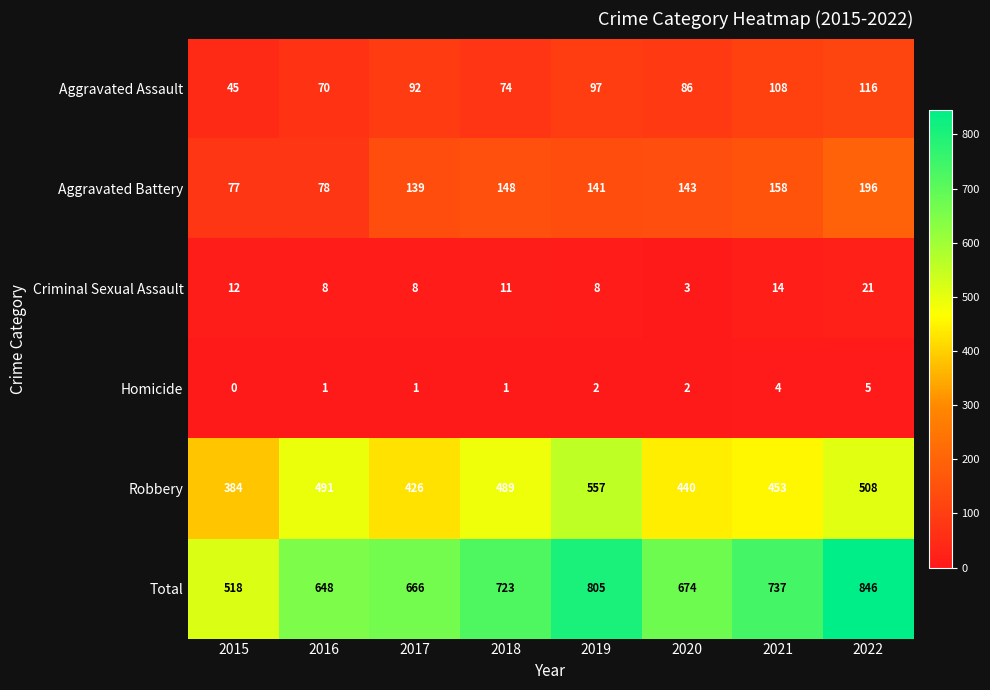

Which category has the highest value in the Criminal Sexual Assault series?

2022